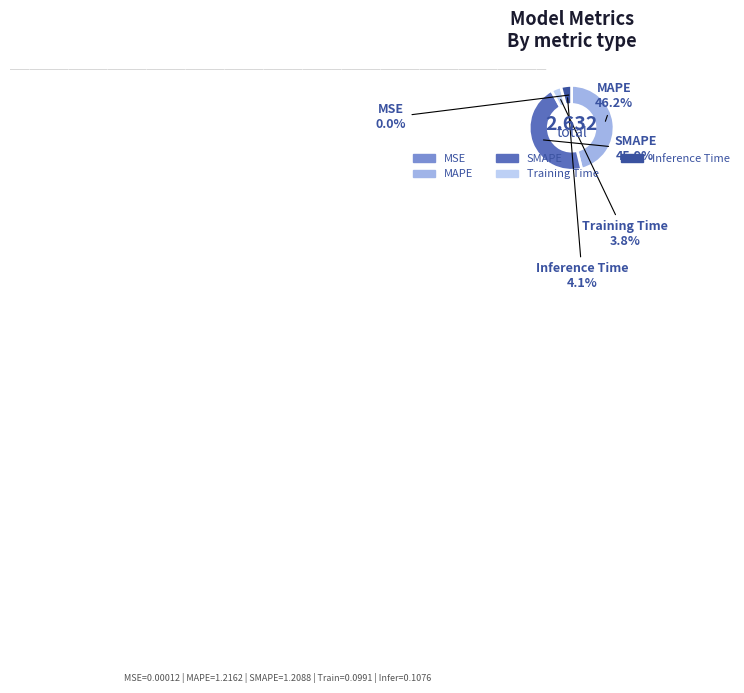

Is MAPE the majority of the pie?

No